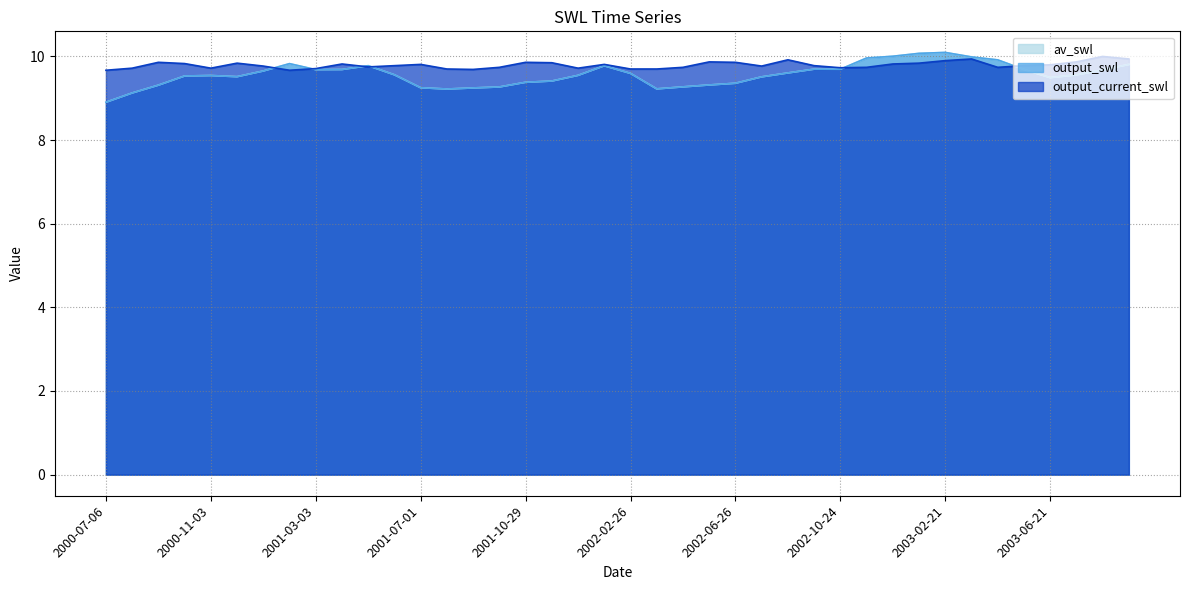

How many values in the av_swl series are below 9?

1